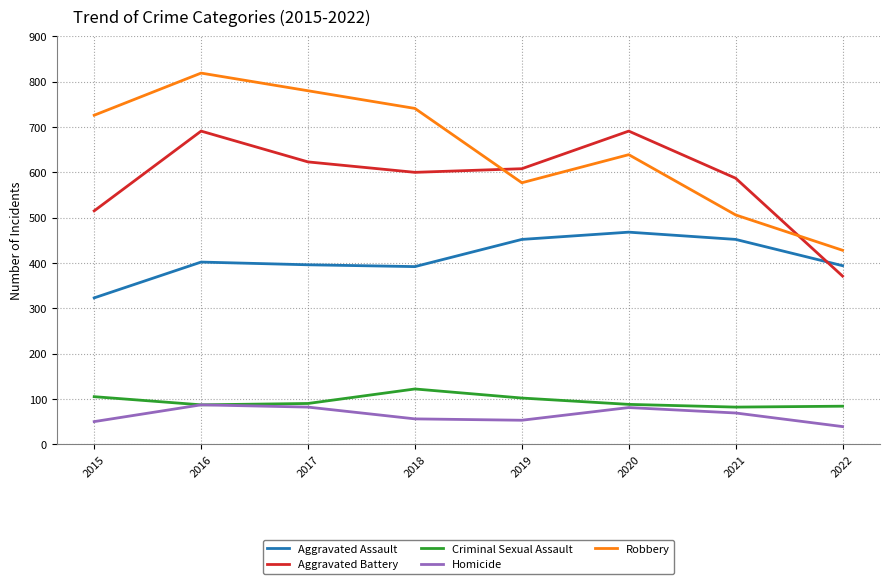

In Homicide, how many points are lower than both neighbors (excluding endpoints)?

1